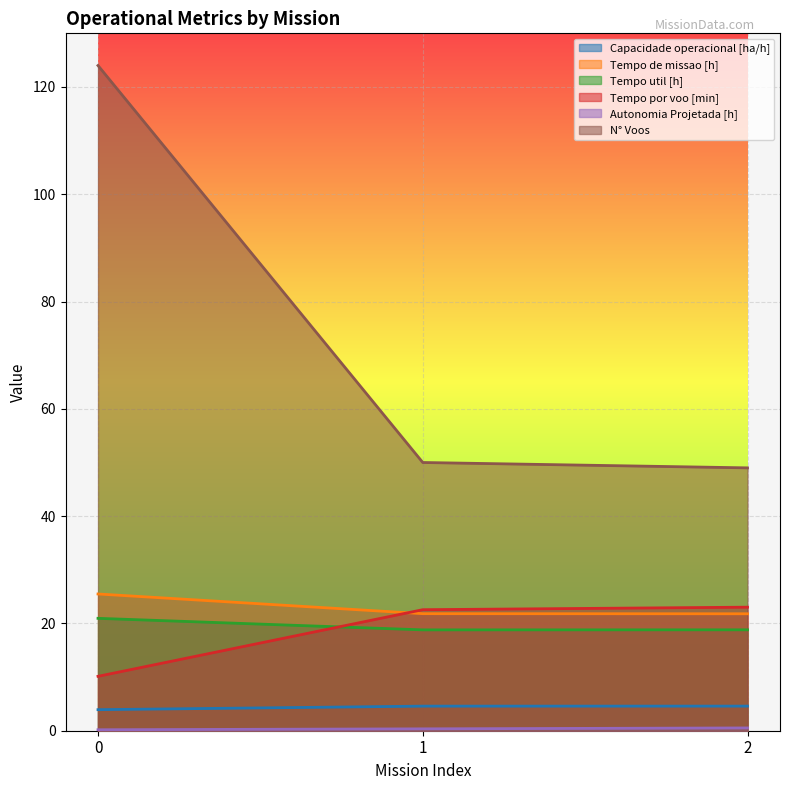

Where does the Tempo por voo [min] series first go above 22?

1